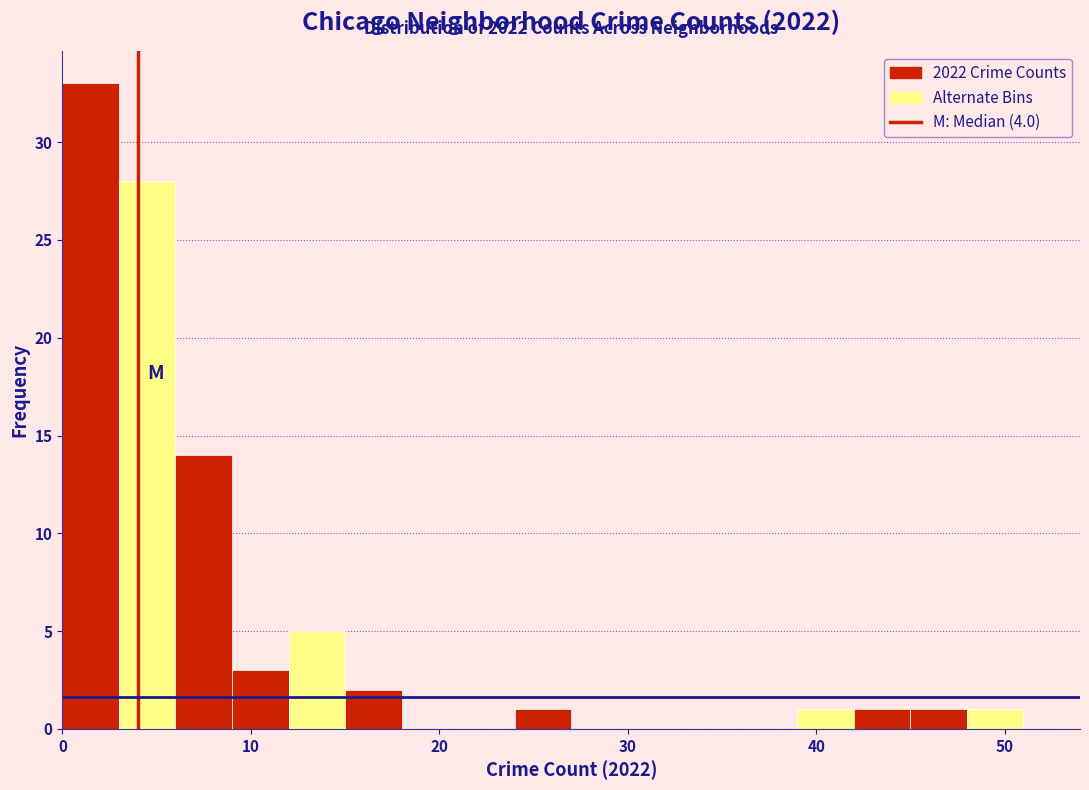

Read against the x-axis, roughly where is the centre of the tallest bar?

2